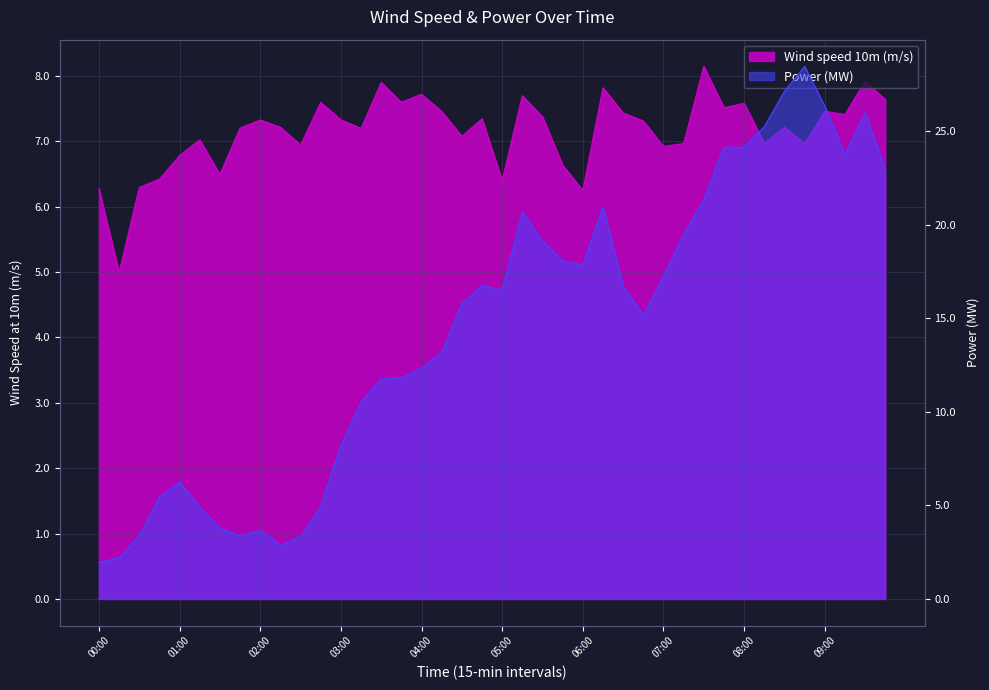

What is the label of the 6th point from the right?

08:30